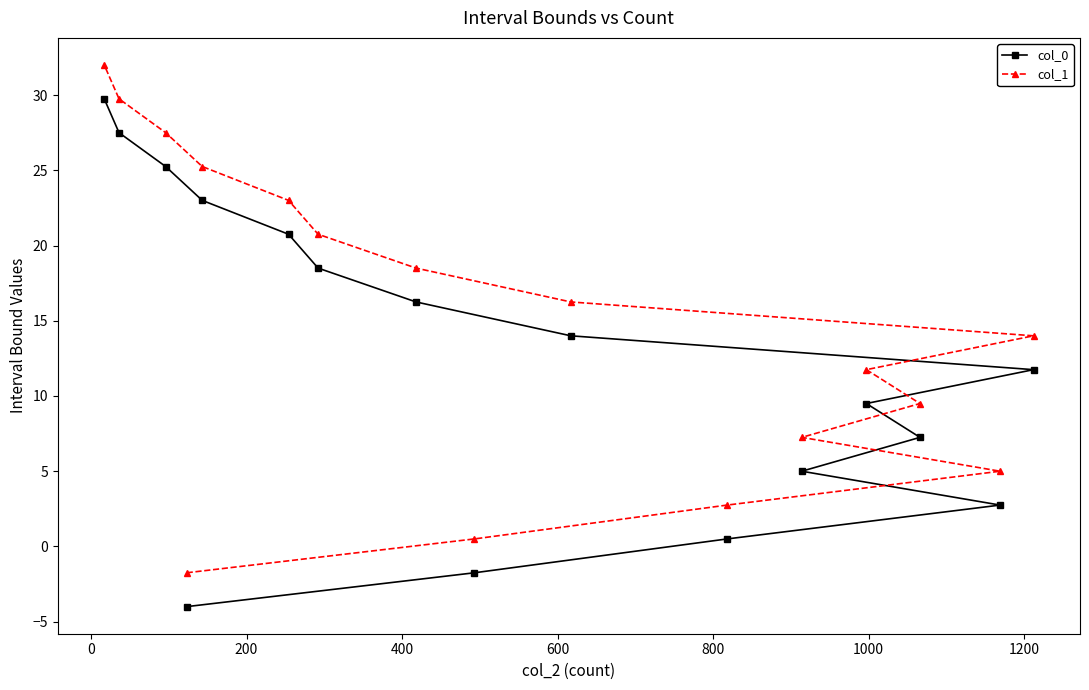

At how many categories does at least one series exceed 29?

2